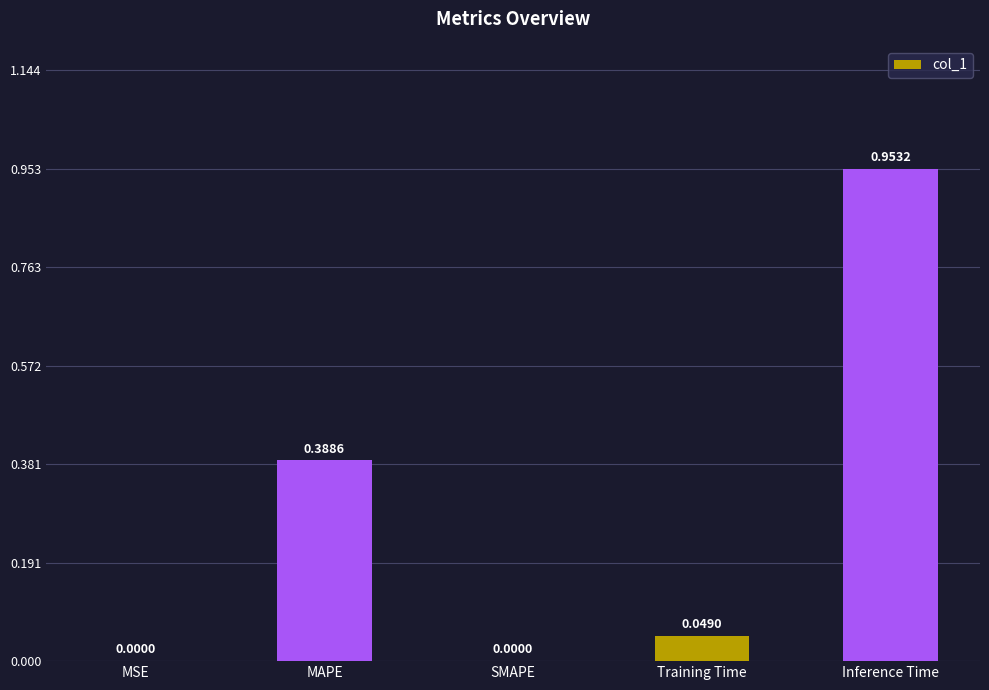

How many categories are shown in the chart?

5